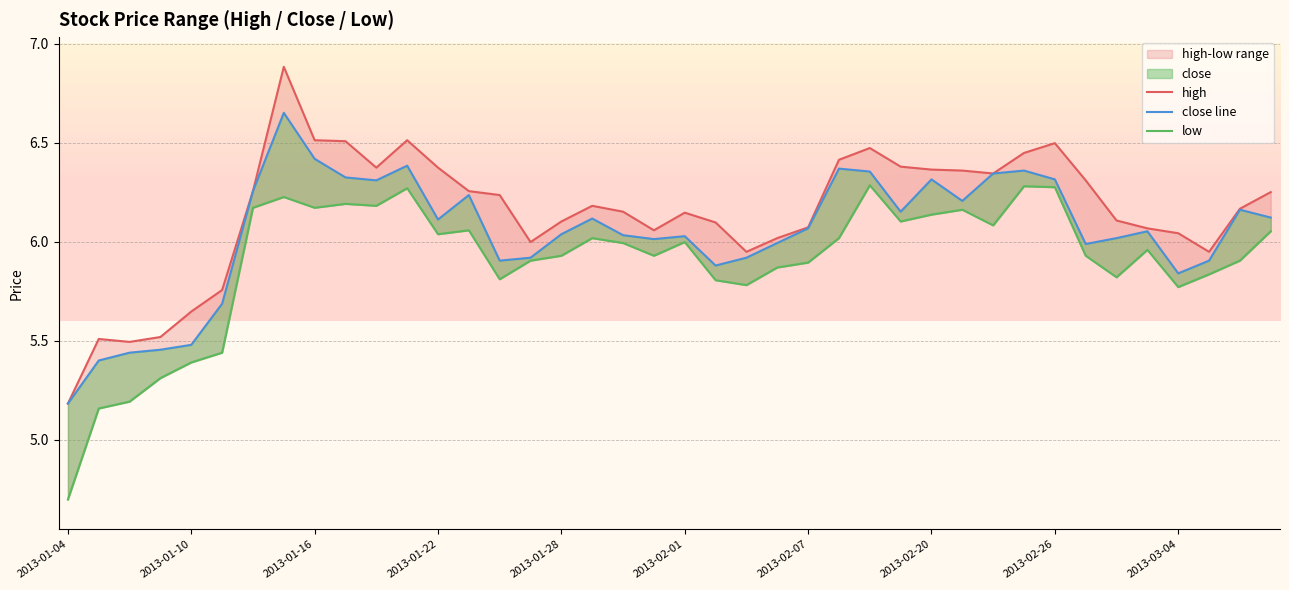

Which series has the largest range (max minus min)?

high